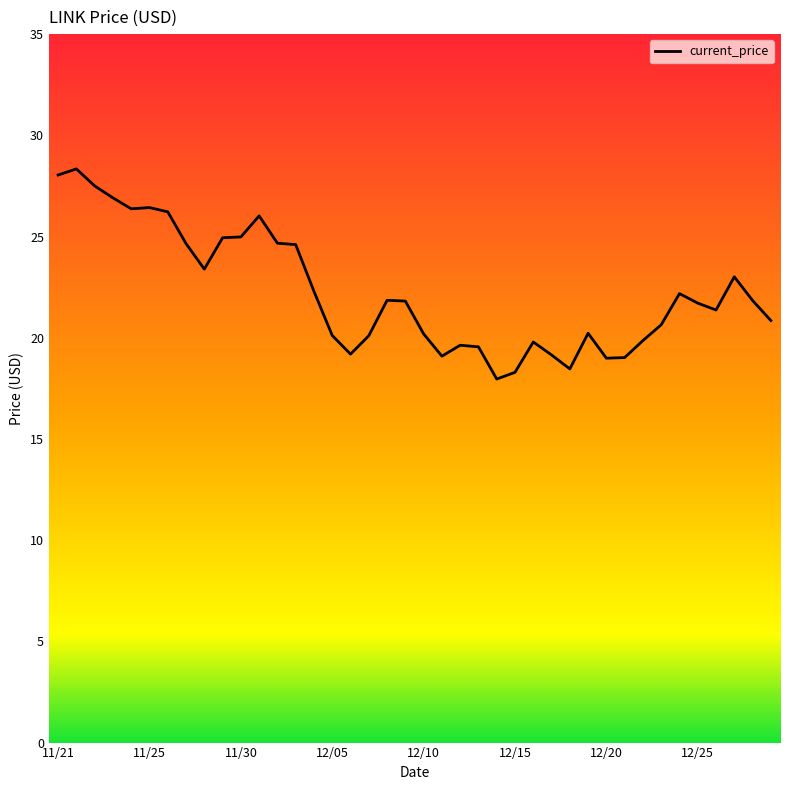

What is the greatest value displayed?

28.3